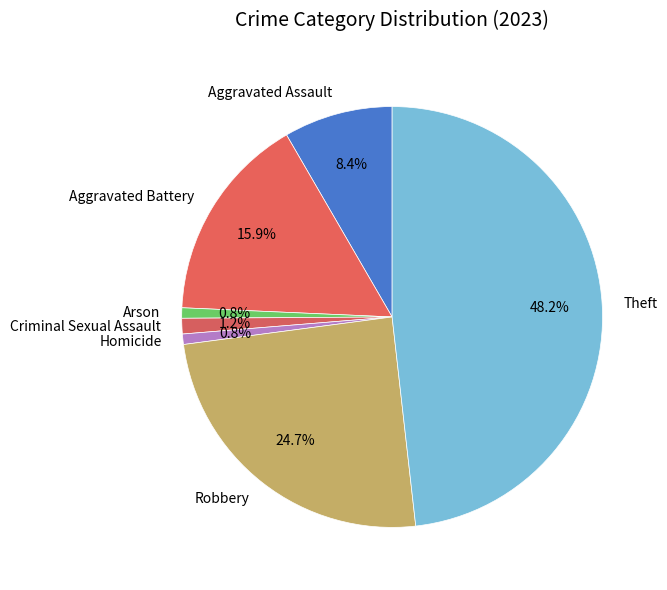

What is the largest slice in the pie chart?

Theft